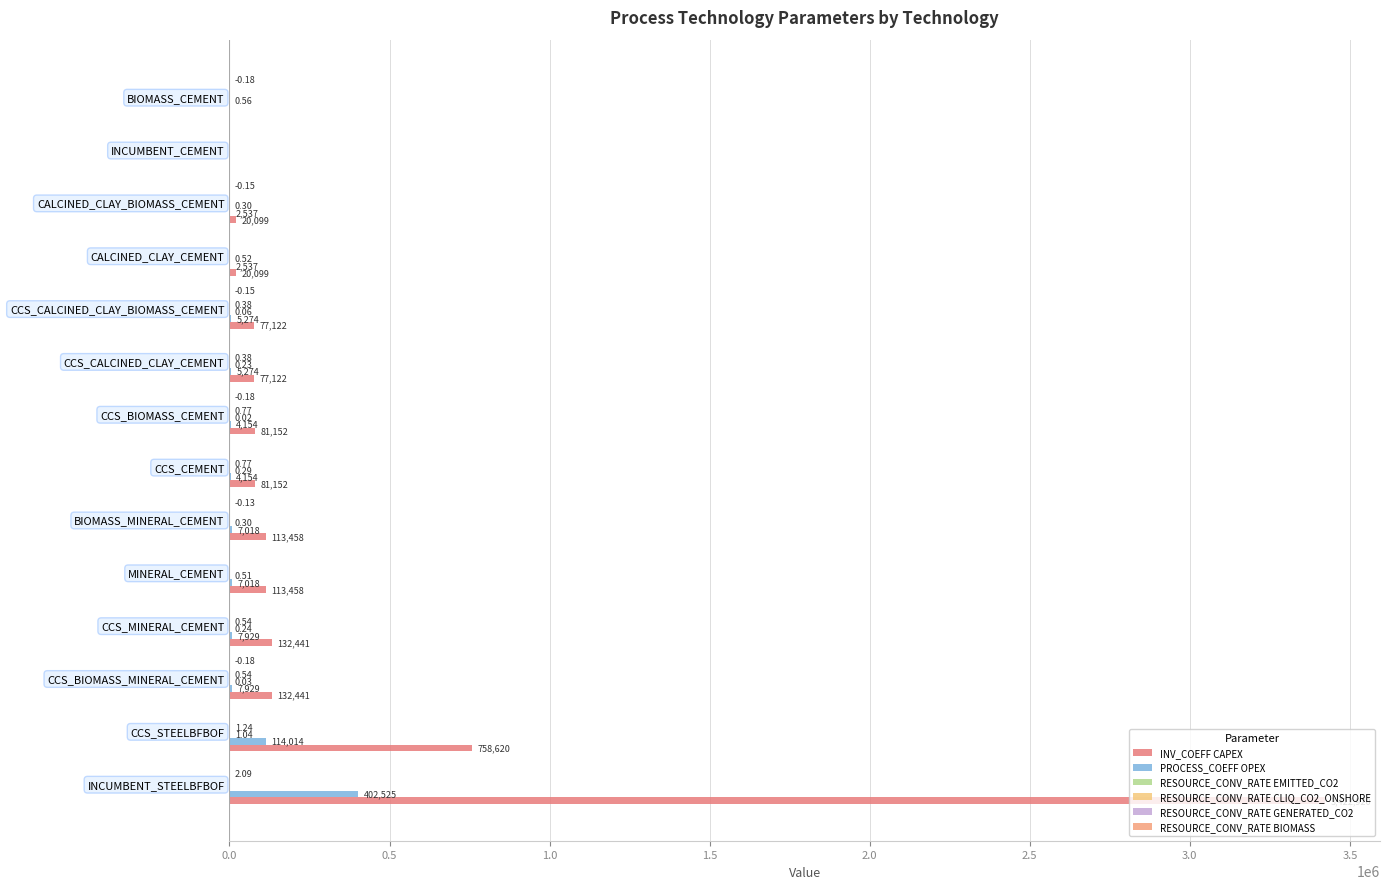

What is the sum of the INV_COEFF CAPEX values at CCS_STEELBFBOF and CCS_BIOMASS_CEMENT?

839772.9